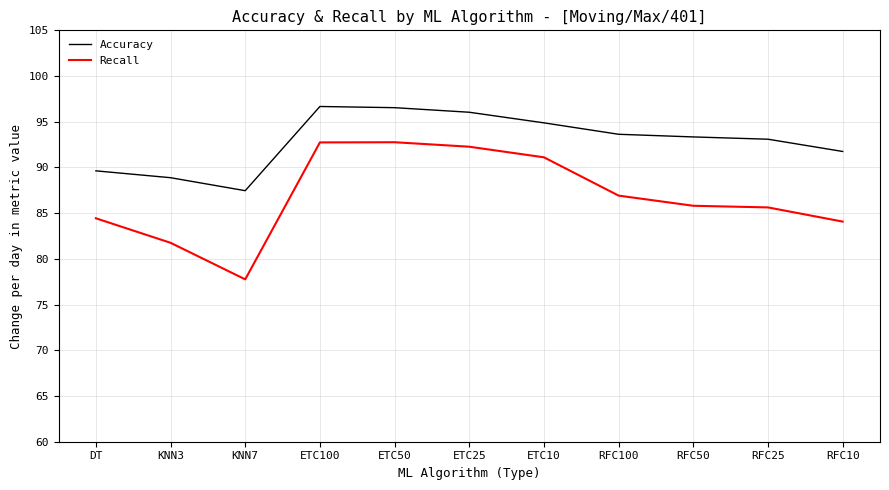

Is this an area chart (filled region under the line)?

No